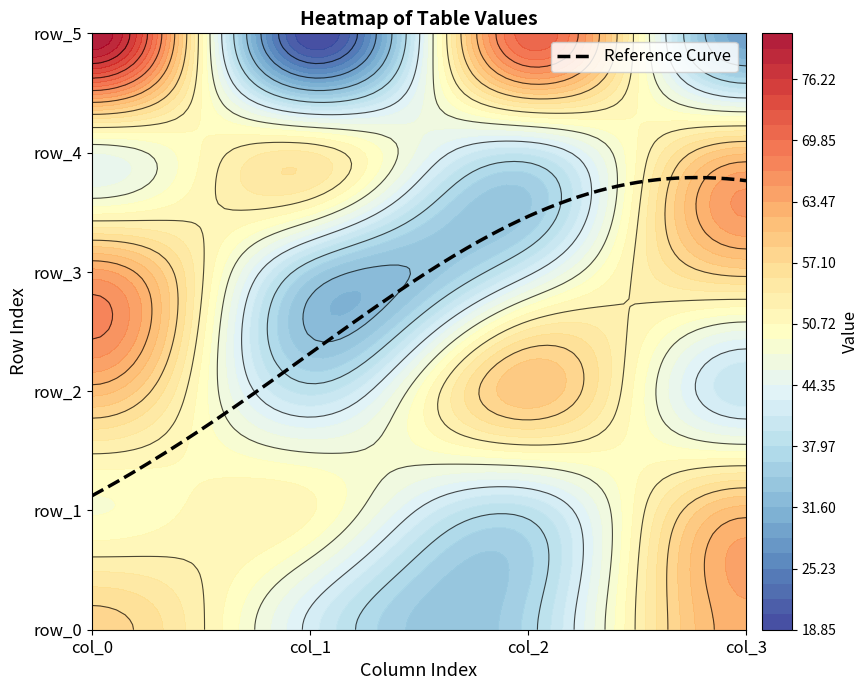

Reading right to left, list all the values displayed in this chart.

row_0: 3=63	2=37	1=42	0=58
row_1: 3=61	2=39	1=51	0=49
row_2: 3=40	2=60	1=39	0=61
row_3: 3=58	2=42	1=36	0=64
row_4: 3=60	2=40	1=54	0=46
row_5: 3=29	2=71	1=19	0=81